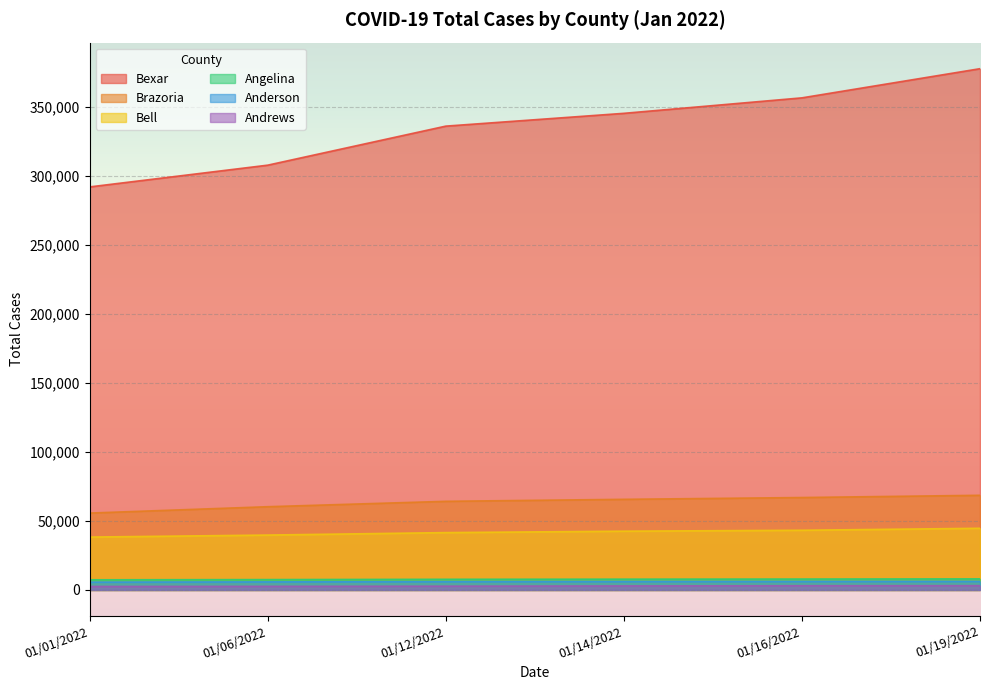

What is the difference between the maximum and second lowest values in the Anderson series?

347